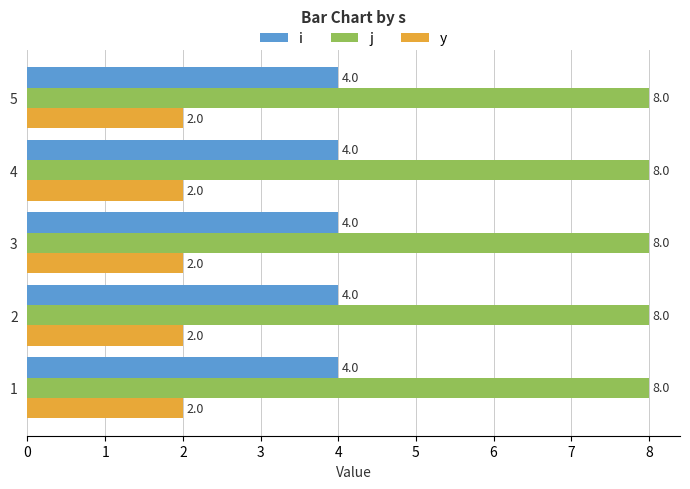

What is the difference between the highest and lowest values at 1?

6